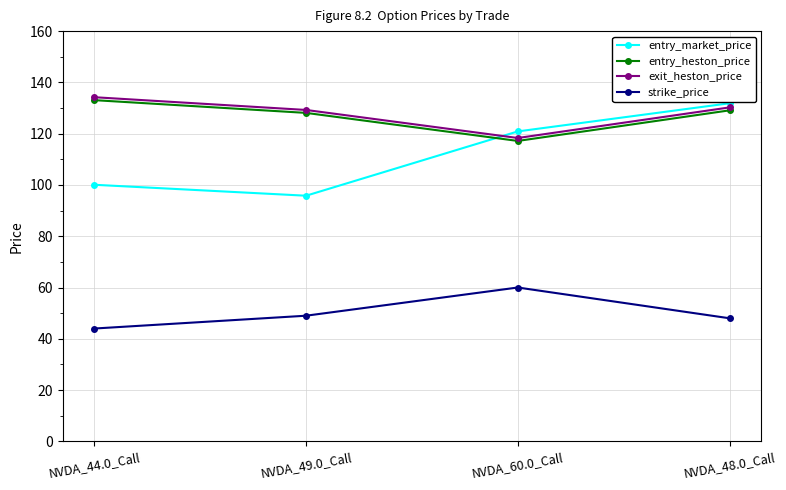

Reading left to right, transcribe all the data shown in this chart.

entry_market_price: 100.1	95.8	120.9	131.9
entry_heston_price: 133.1	128.1	117.2	129.1
exit_heston_price: 134.2	129.2	118.3	130.2
strike_price: 44.0	49.0	60.0	48.0